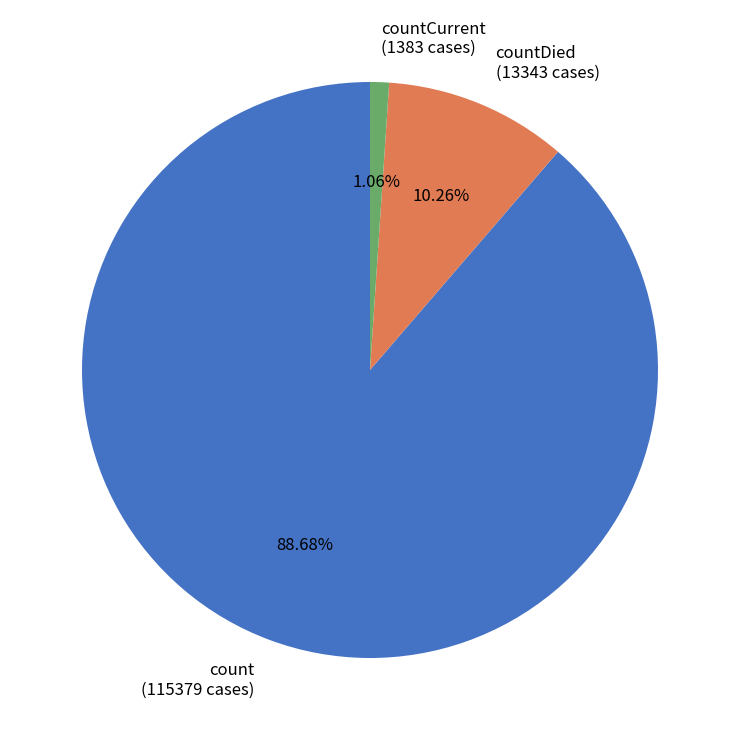

Is the sum of countDied (13343 cases) and count (115379 cases) greater than half?

Yes